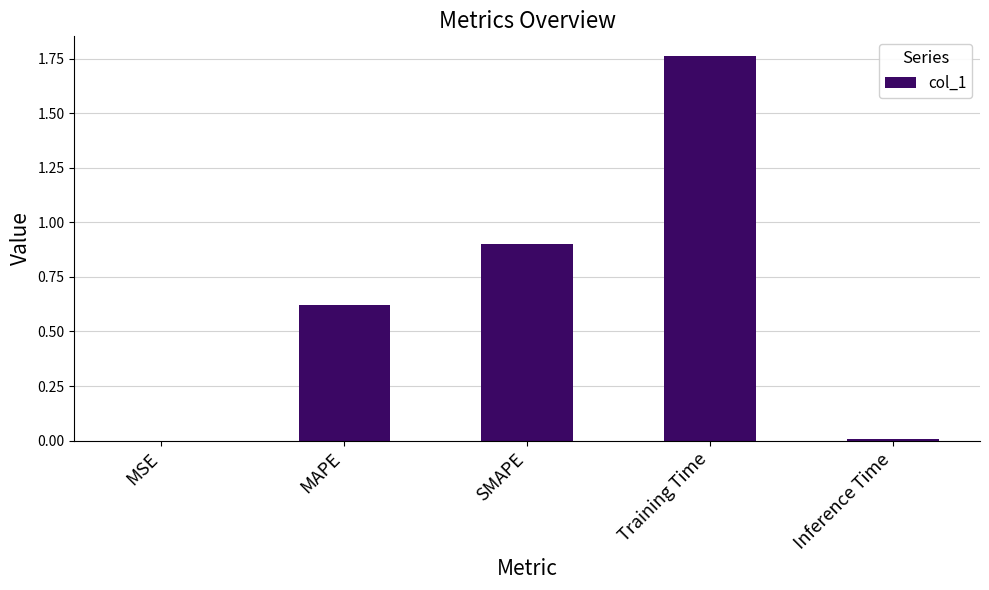

Is it true that the value at Training Time is 2.5?

False